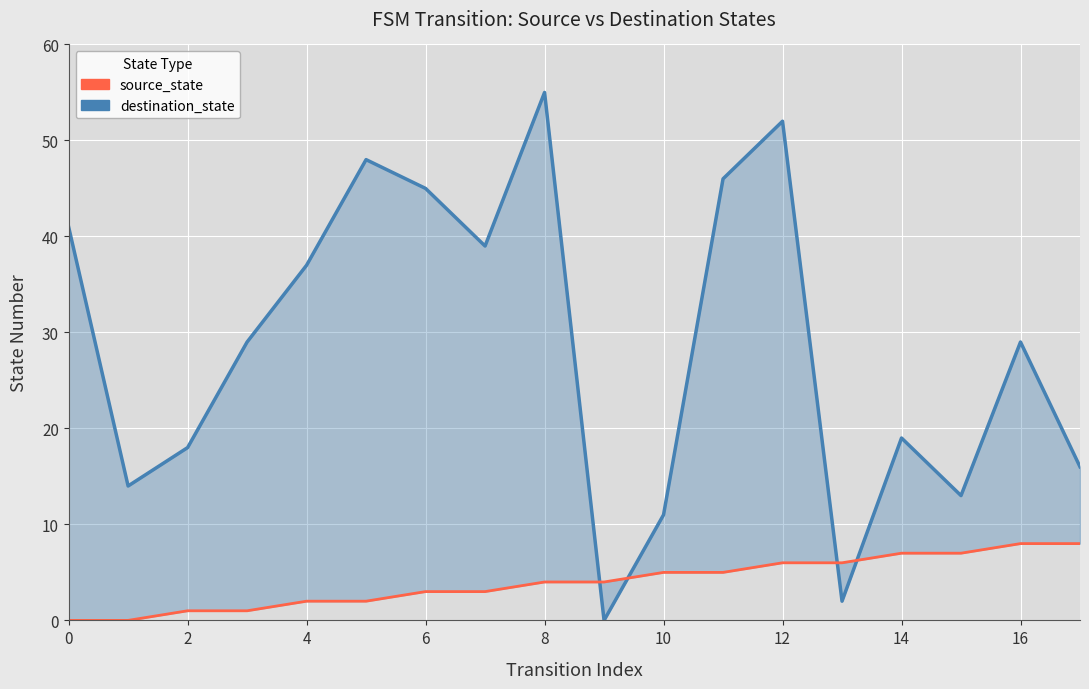

True or false: destination_state has more than 0 interior local peaks.

True